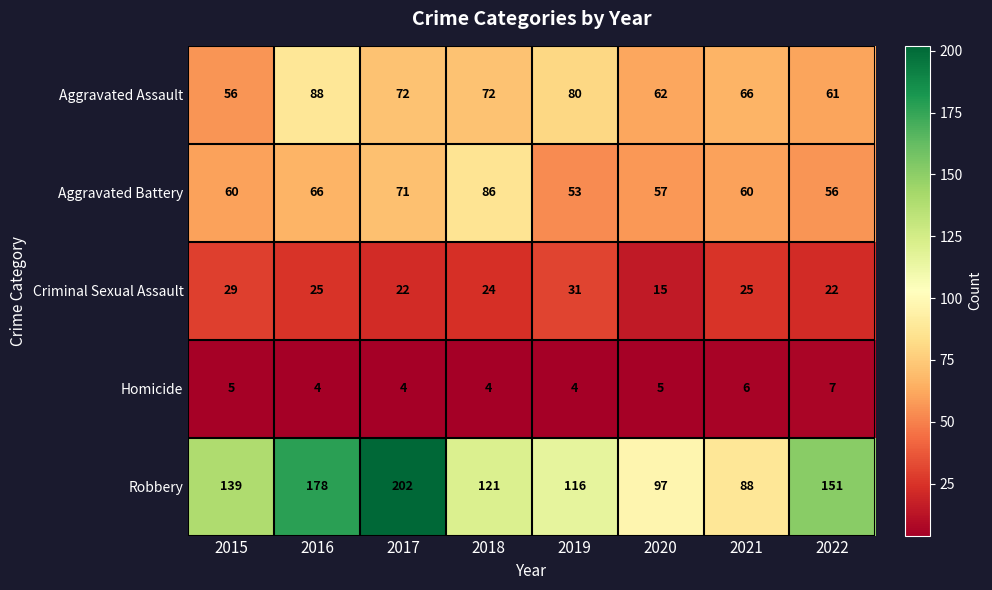

Count the number of categories in the chart.

8